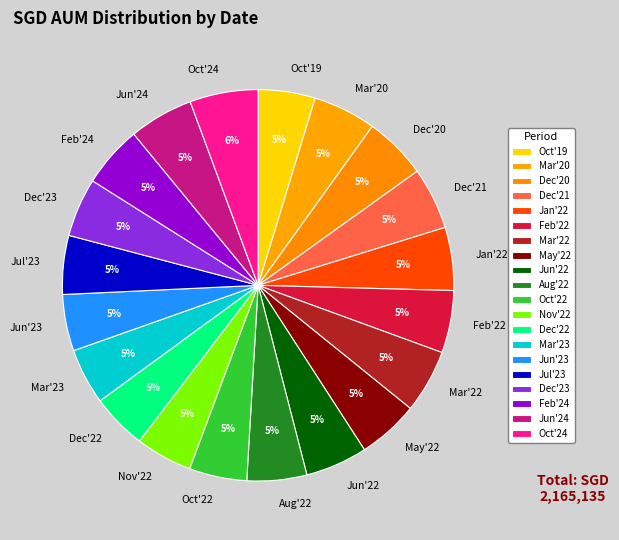

What is the ratio of the value at Mar'22 to the value at Dec'20?

1.0